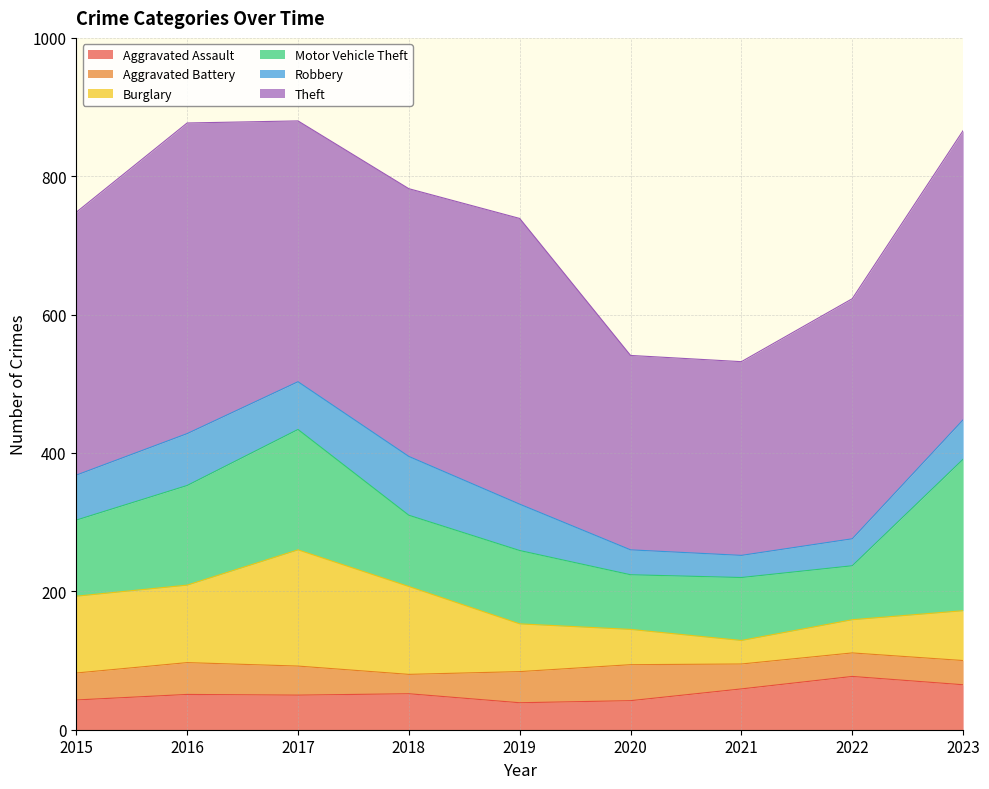

What is the total value across all series at 2018?

782